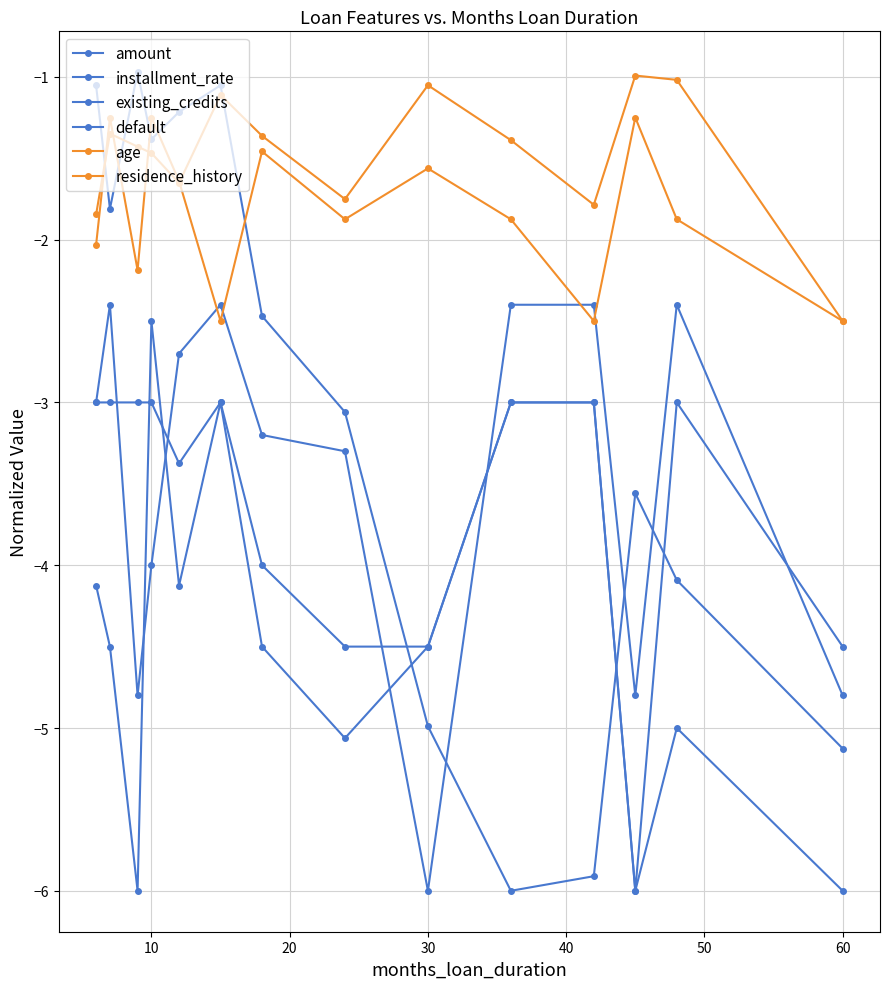

Count the number of data series in this chart.

6